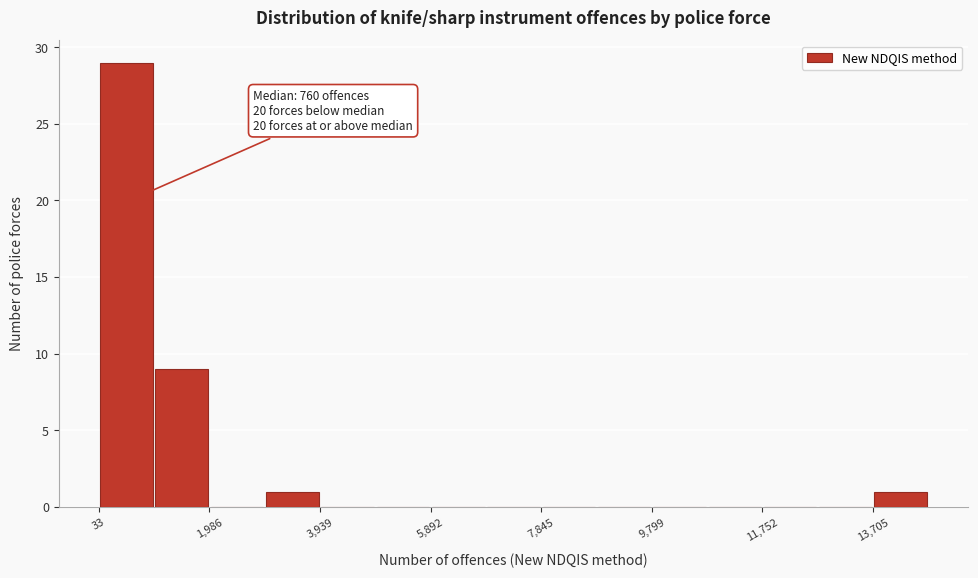

Which range on the x-axis has the tallest bar?

0 to 1000